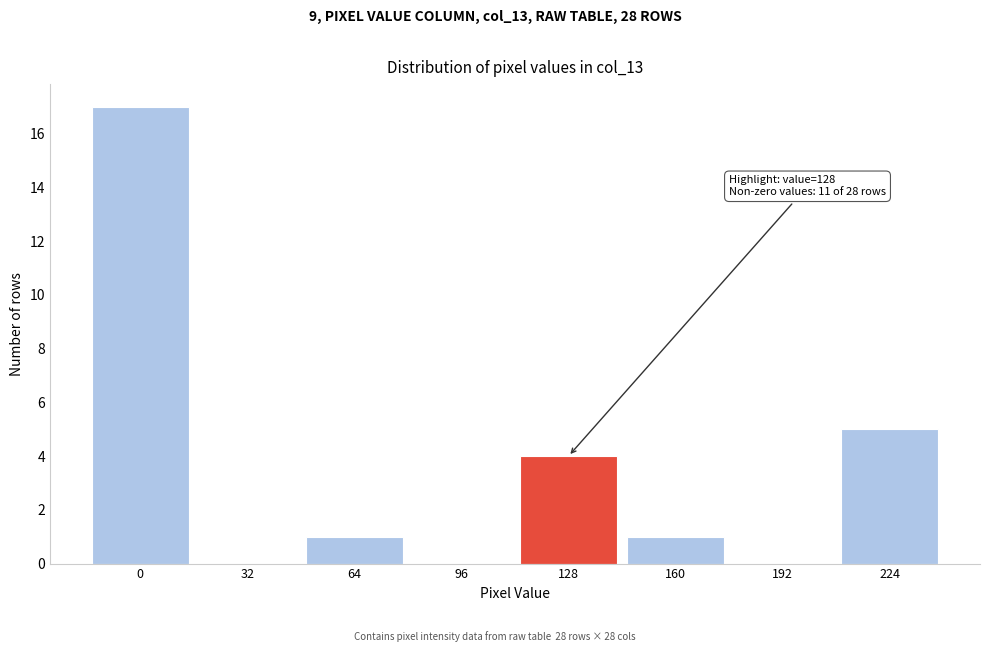

Reading left to right, what are all the values shown in this chart?

0=17	32=0	64=1	96=0	128=4	160=1	192=0	224=5